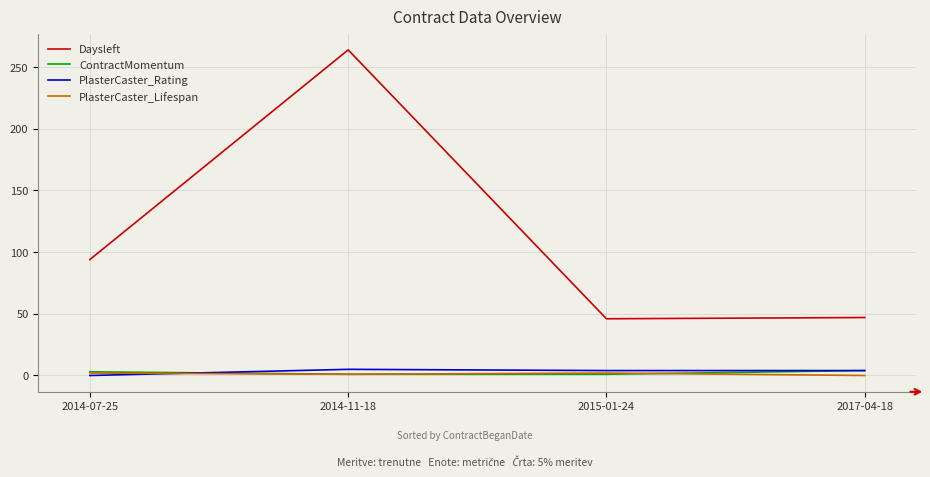

Which label corresponds to the largest value in the chart?

2014-11-18